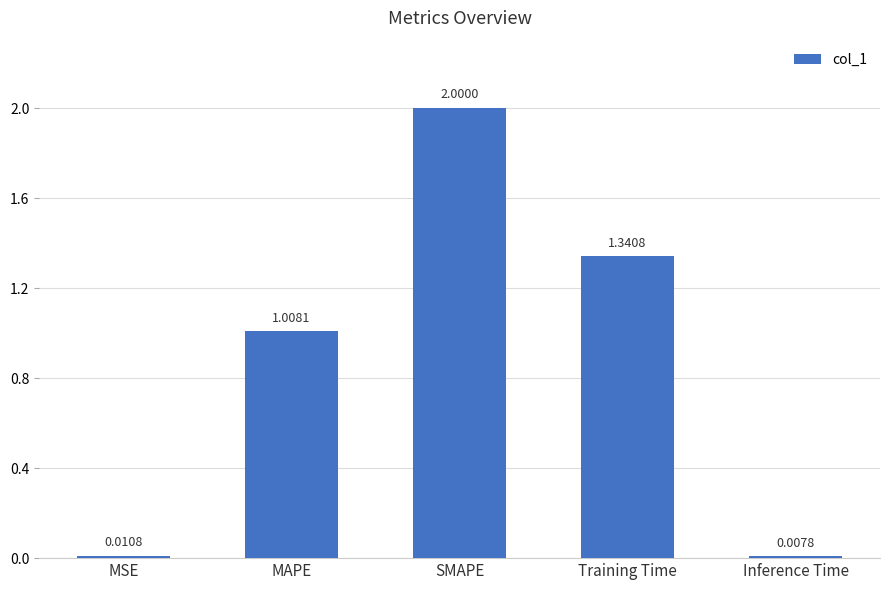

What is the sum of the values at SMAPE and Inference Time?

2.0